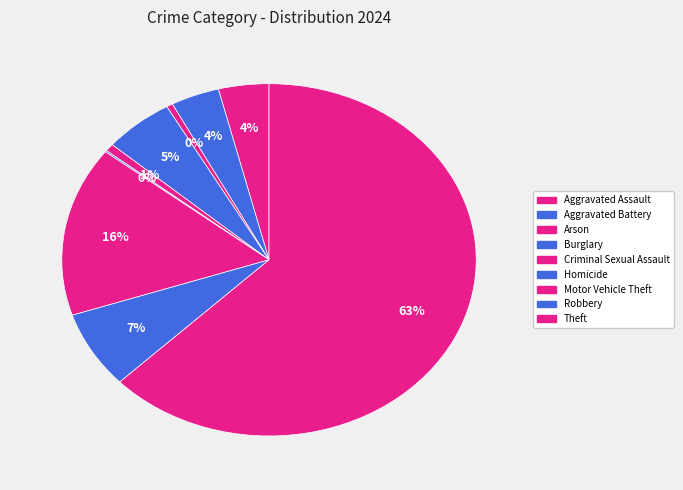

To the nearest percent, what is the combined percentage of Arson and Criminal Sexual Assault?

1%